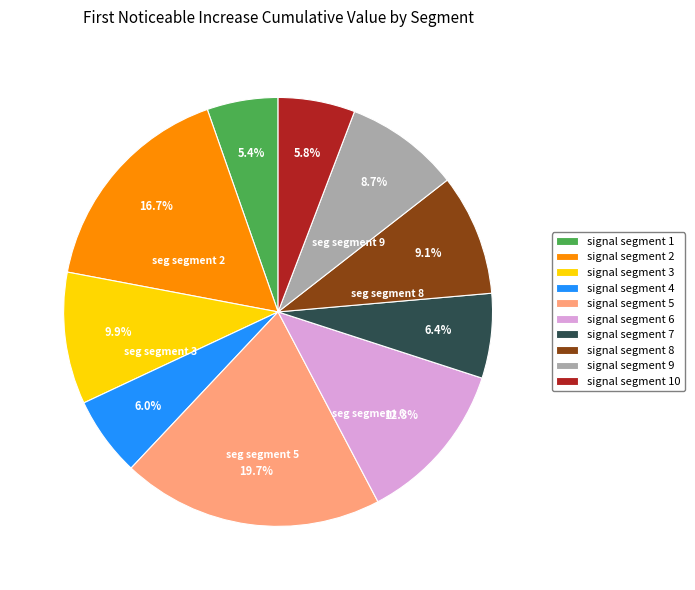

To the nearest percent, what is the difference between the signal segment 2 and signal segment 7 slice percentages?

10%